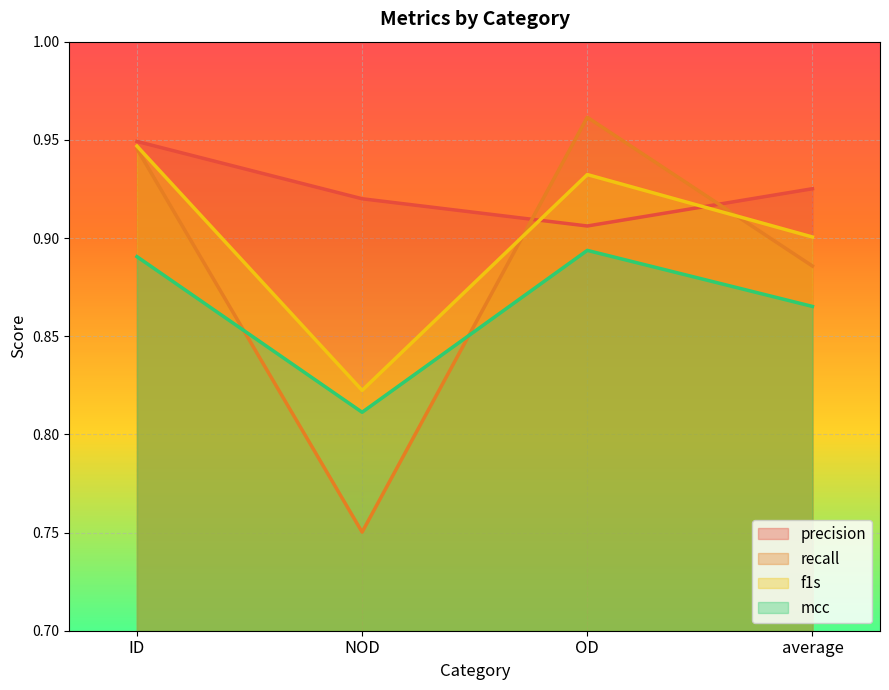

Does the chart display data point markers on the line(s)?

No